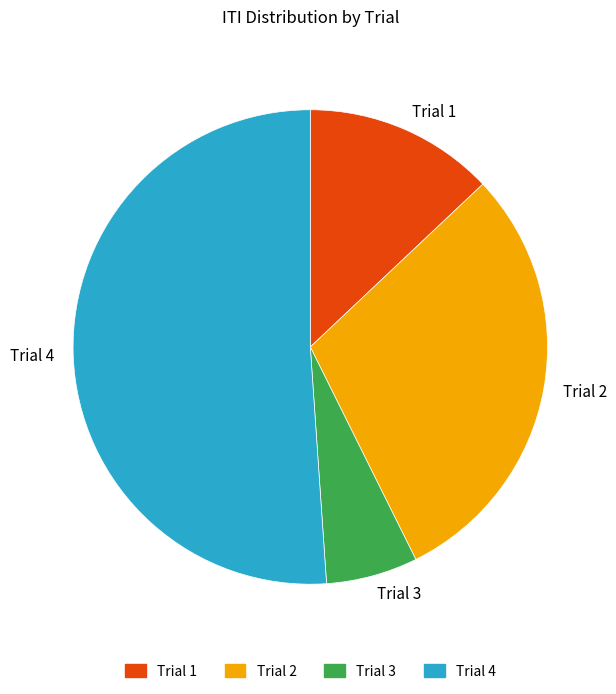

Is it true that Trial 1 is 13% of the pie?

True